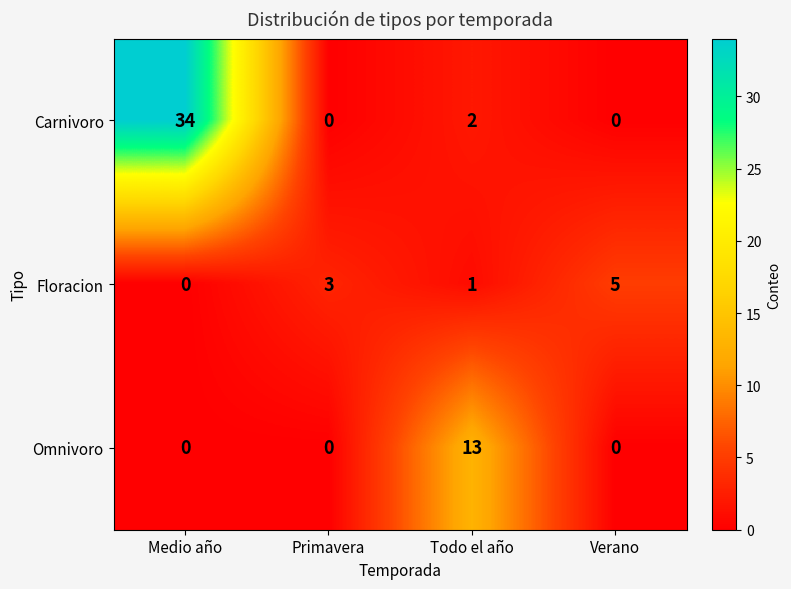

How many data points does each series have?

4